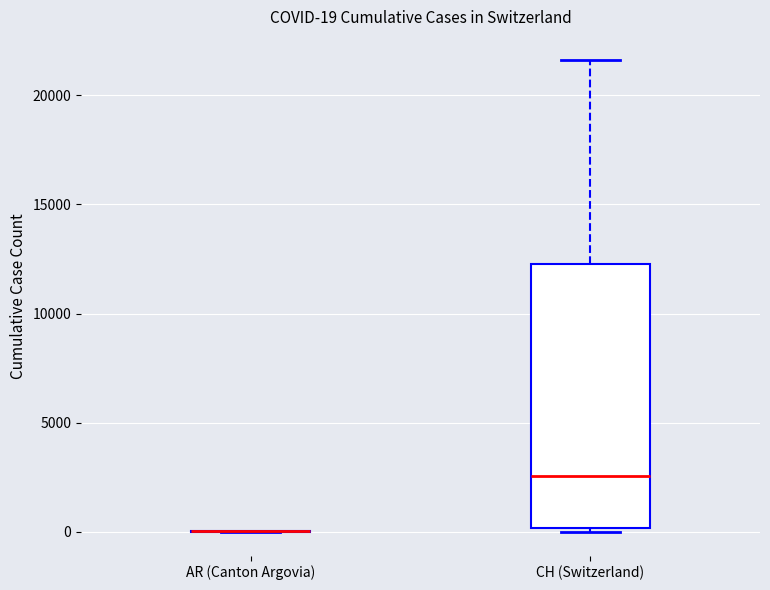

Comparing the boxes themselves (not the whiskers), which one is the tallest?

CH (Switzerland)